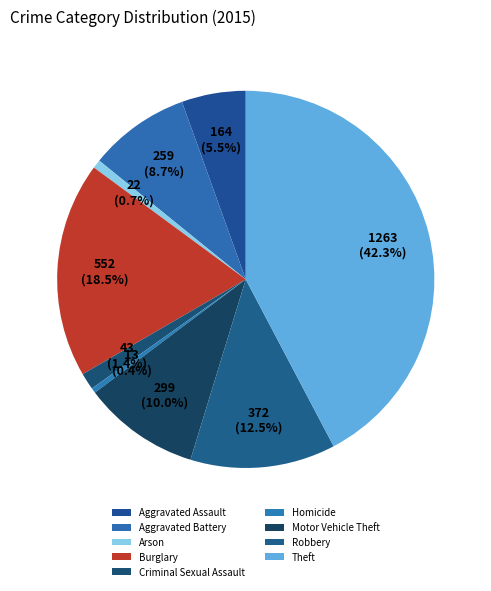

How many segments does this pie chart have?

9